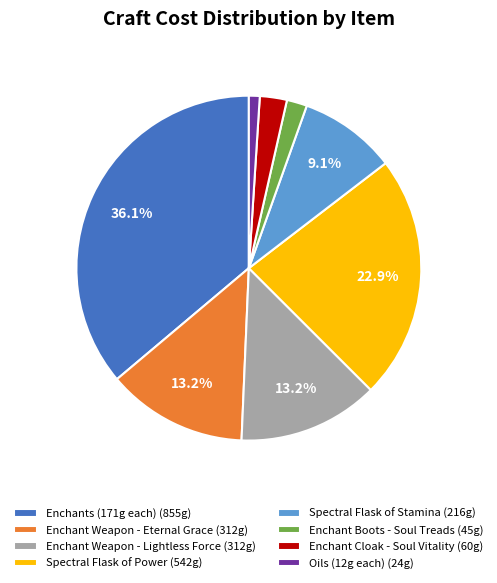

What is the smallest slice in the pie chart?

Oils (12g each) (24g)